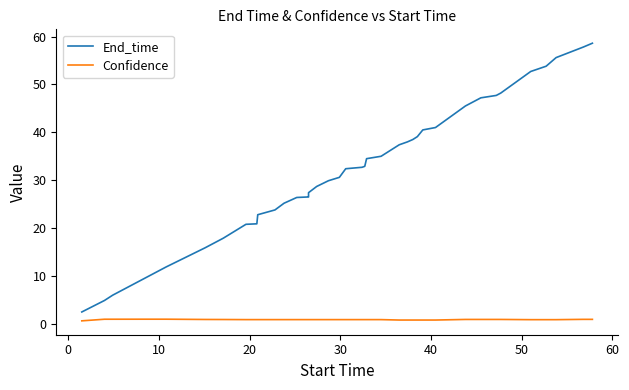

Reading right to left, extract all data points from this chart.

End_time: 58.6	57.8	55.6	53.8	52.7	48.2	47.7	47.2	45.5	41.0	40.5	39.1	38.5	38.0	37.4	35.0	34.5	32.9	32.7	32.4	30.6	29.9	28.7	27.4	26.5	26.5	26.4	25.2	23.8	22.8	20.9	20.8	17.9	15.9	11.9	10.8	9.7	6.0	4.9	2.5
Confidence: 1.0	1.0	0.9	0.9	0.9	0.9	0.9	0.9	0.9	0.8	0.8	0.8	0.8	0.8	0.8	0.9	0.9	0.9	0.9	0.9	0.9	0.9	0.9	0.9	0.9	0.9	0.9	0.9	0.9	0.9	0.9	0.9	0.9	0.9	1.0	1.0	1.0	1.0	1.0	0.6